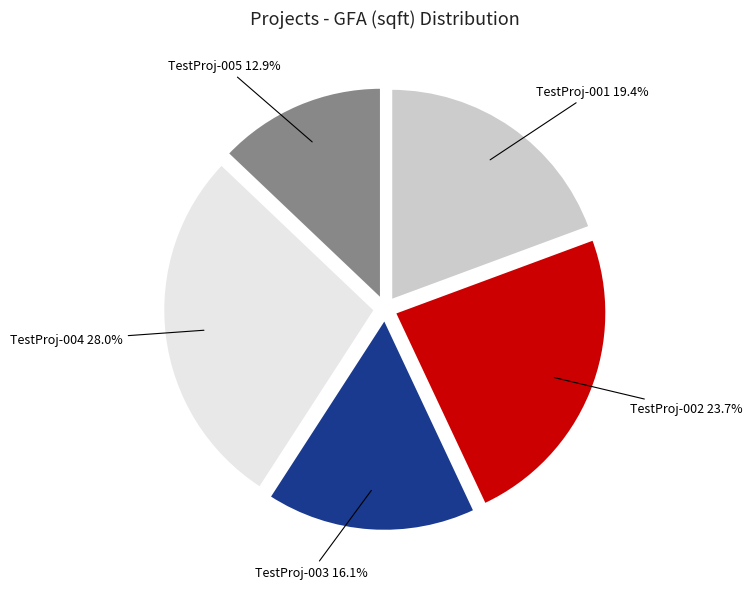

Combined, what portion of the pie is TestProj-004 and TestProj-002?

51.6%